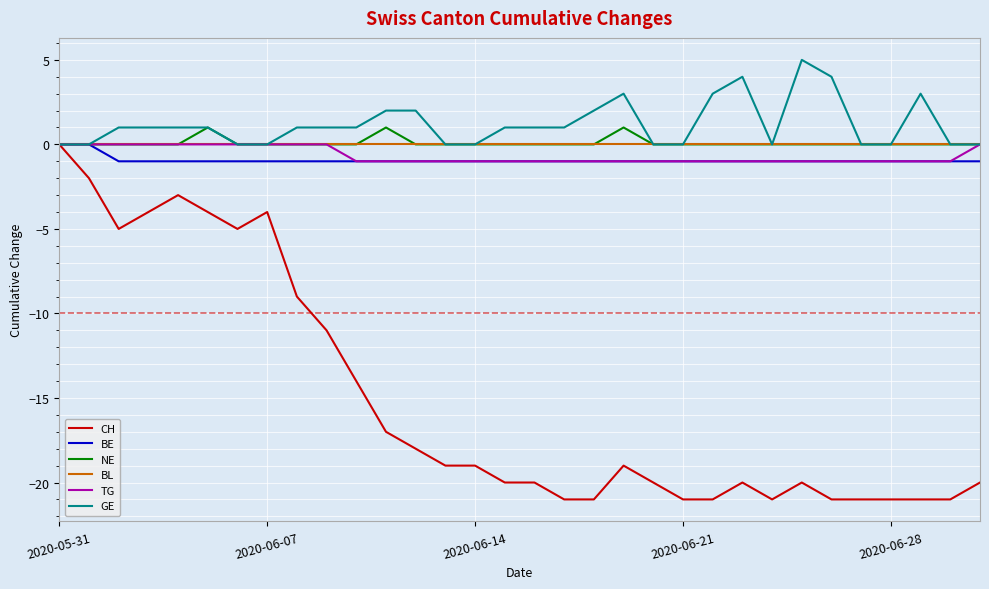

What is the maximum value for GE?

5